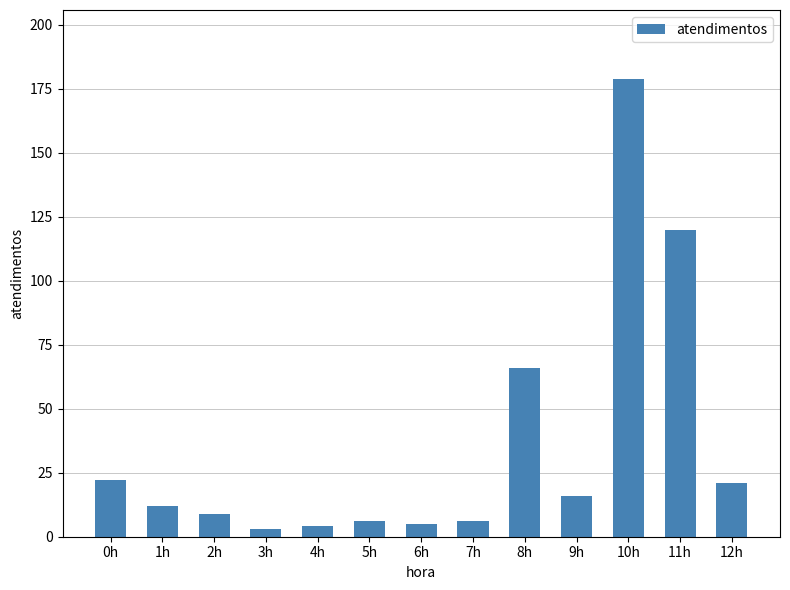

What is the change in value from 9h to 10h?

+163